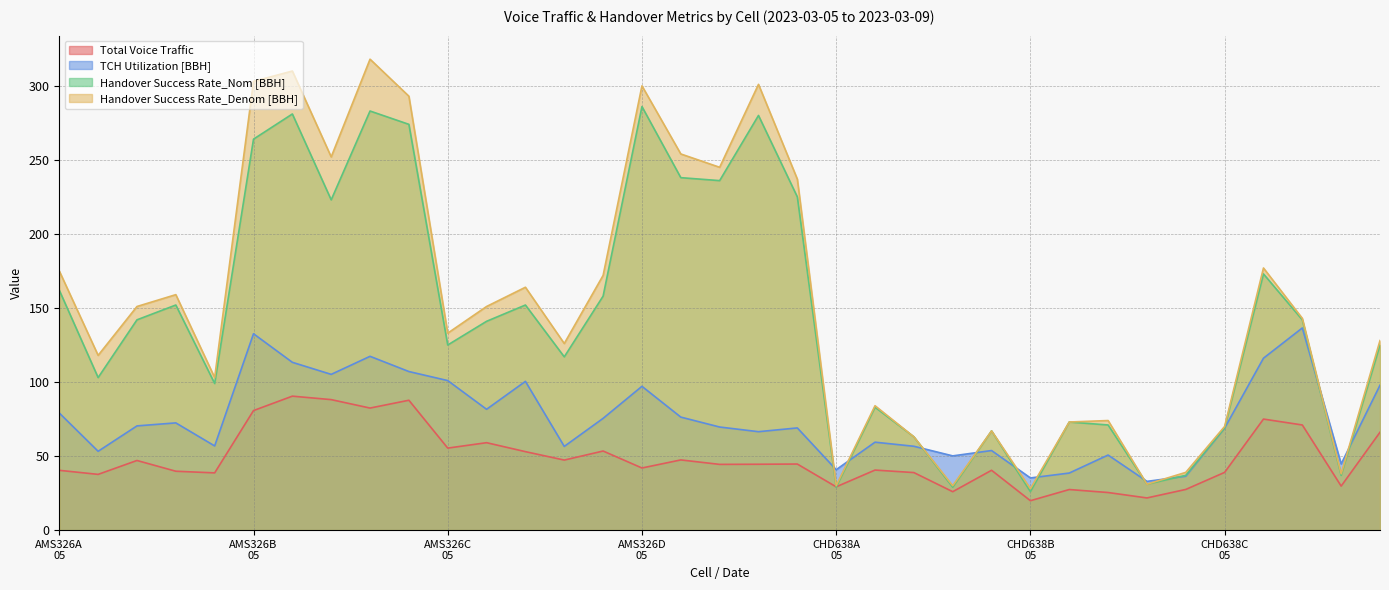

Which series has the largest total across all categories?

Handover Success Rate_Denom [BBH]